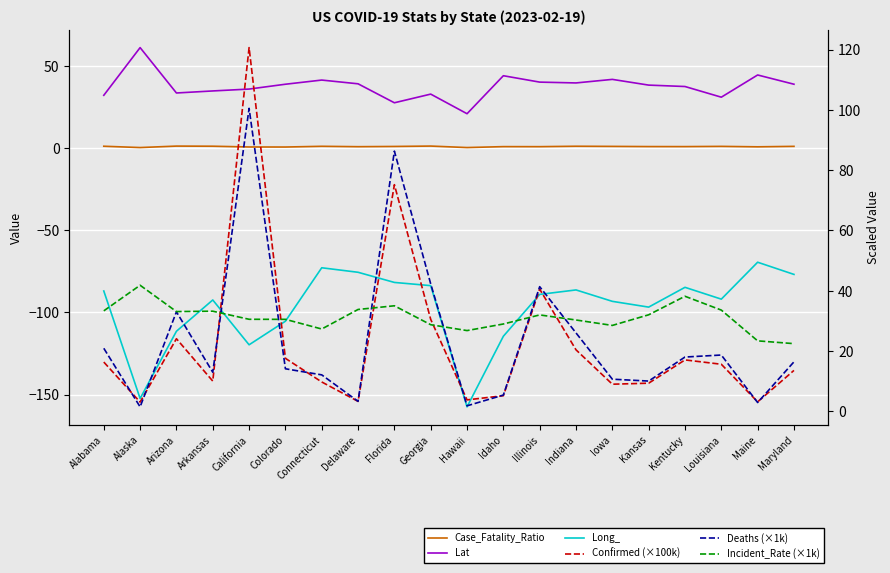

What is the minimum value for Deaths (×1k)?

1.5